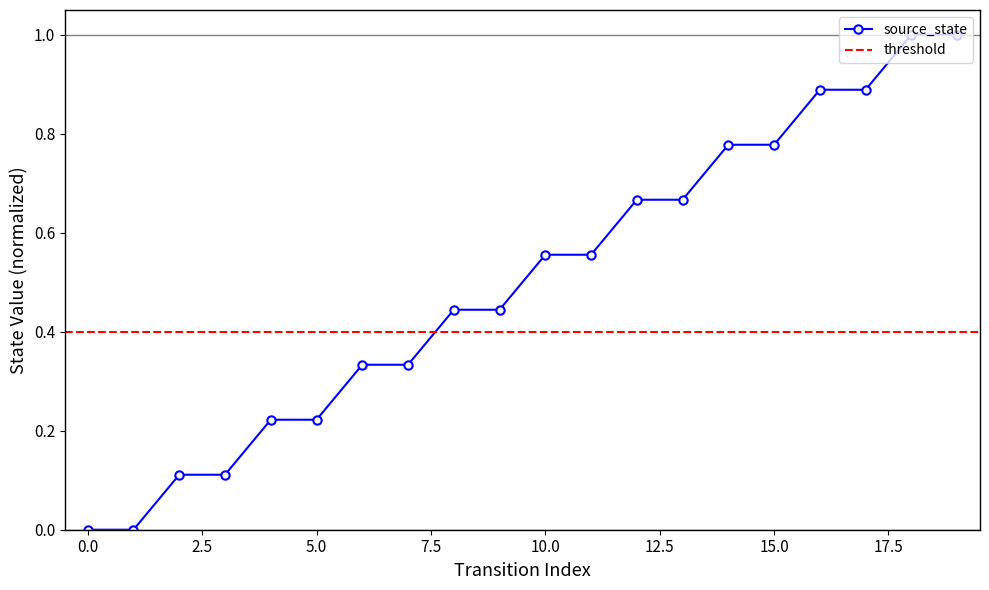

List the labels in order of value, largest first.

18, 19, 16, 17, 14, 15, 12, 13, 10, 11, 8, 9, 6, 7, 4, 5, 2, 3, 0, 1